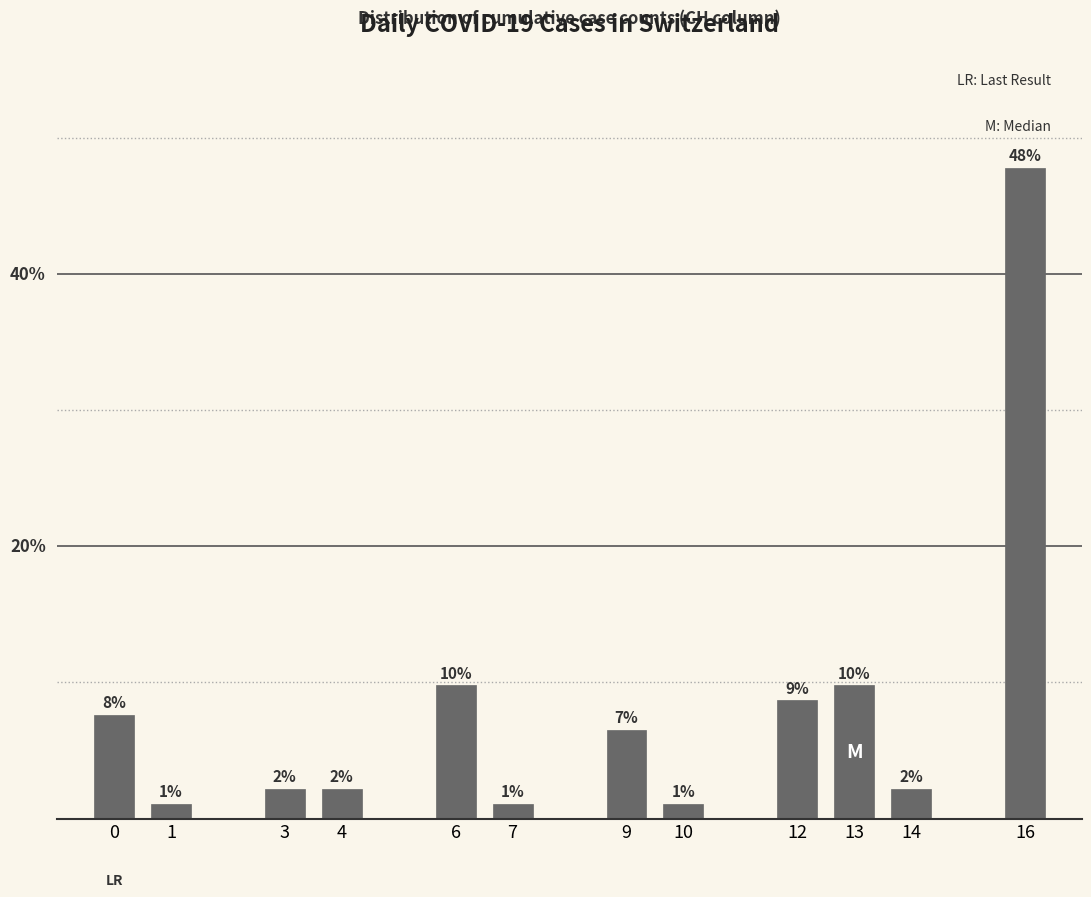

Does the chart contain any negative values?

No